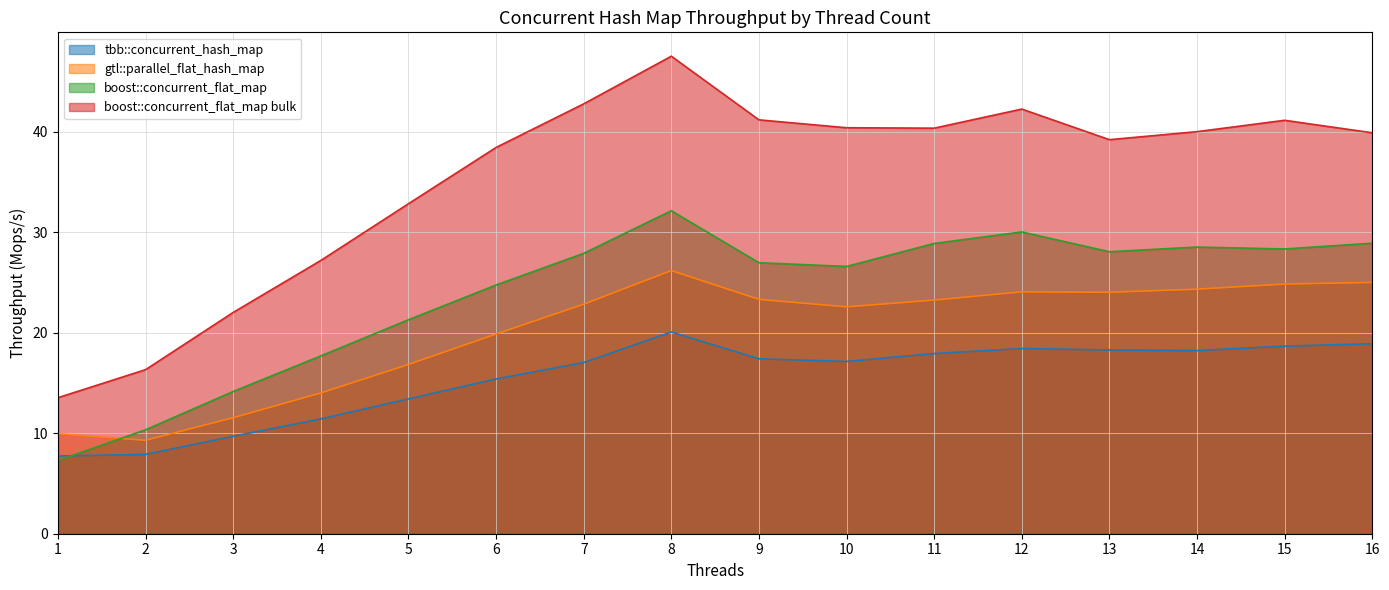

Is the value of gtl::parallel_flat_hash_map at 9 greater than the value of tbb::concurrent_hash_map at 9?

Yes